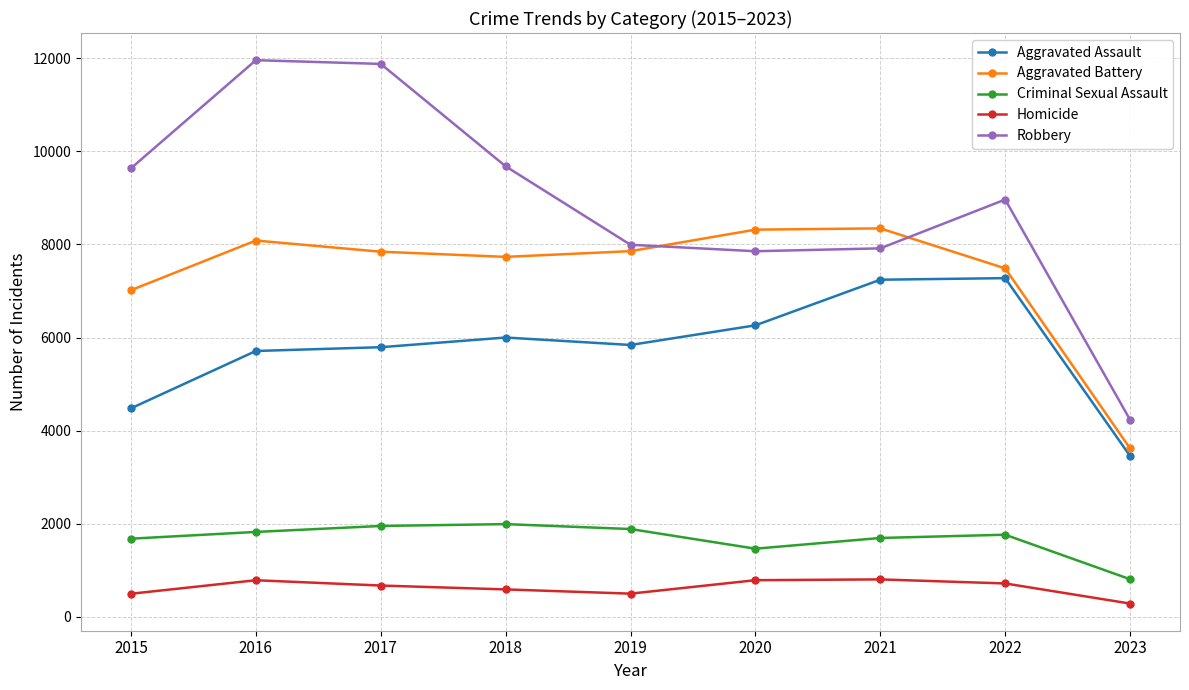

How many data points in Criminal Sexual Assault are less than 1764?

4